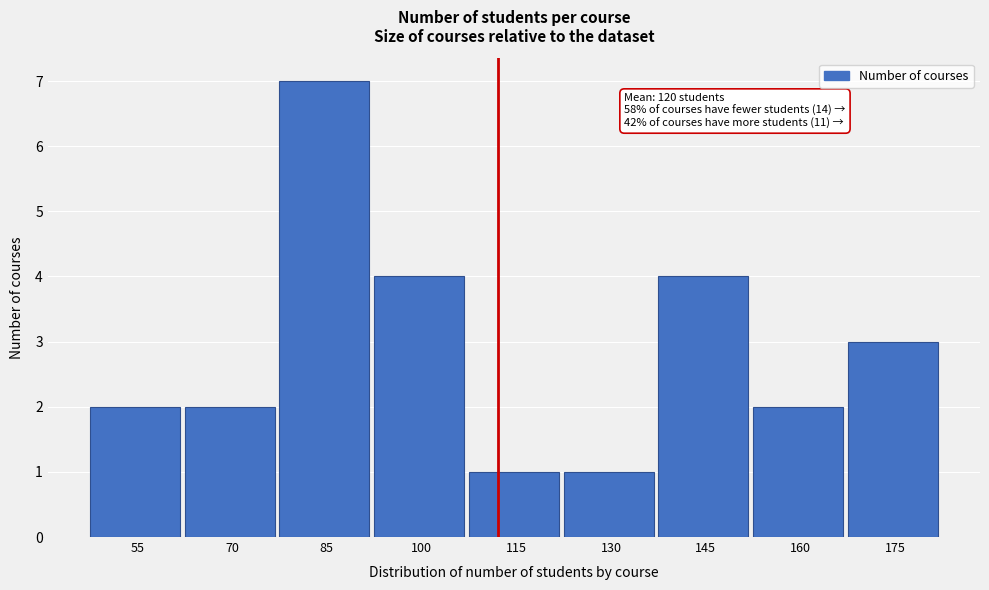

Reading right to left, list all the values displayed in this chart.

175=3	160=2	145=4	130=1	115=1	100=4	85=7	70=2	55=2